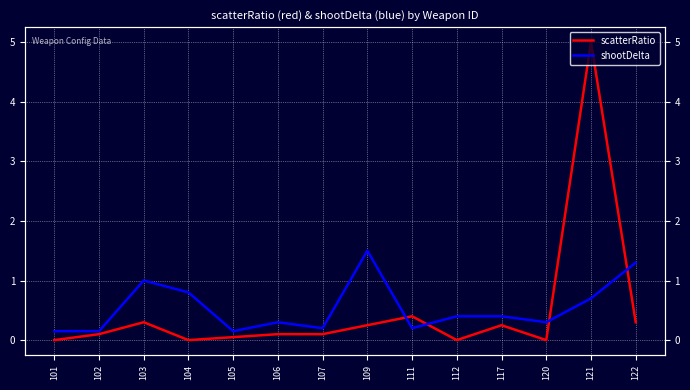

How many lines are shown in the chart?

2